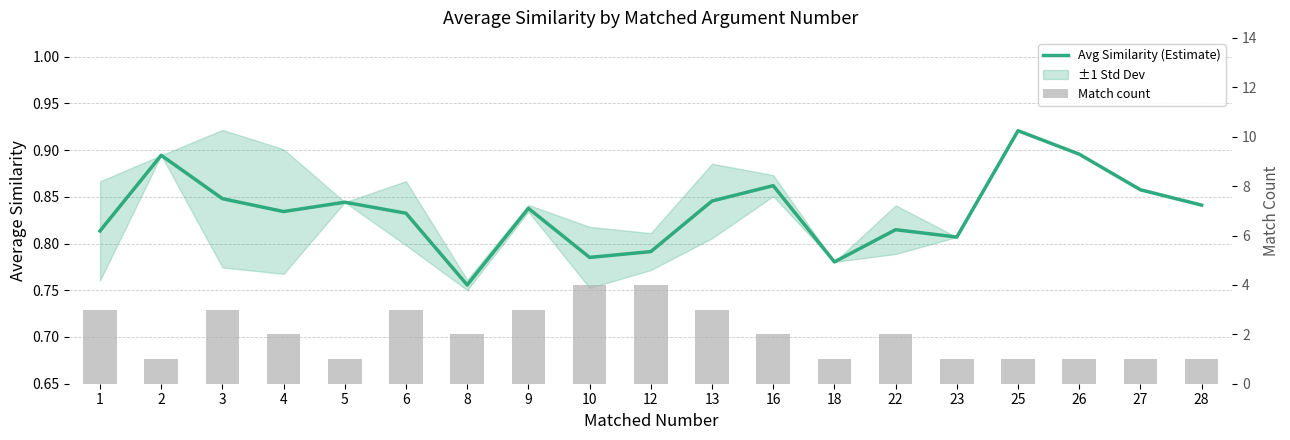

Reading right to left, extract all data points from this chart.

Avg Similarity (Estimate): 0.8	0.9	0.9	0.9	0.8	0.8	0.8	0.9	0.8	0.8	0.8	0.8	0.8	0.8	0.8	0.8	0.8	0.9	0.8
Match count: 1.0	1.0	1.0	1.0	1.0	2.0	1.0	2.0	3.0	4.0	4.0	3.0	2.0	3.0	1.0	2.0	3.0	1.0	3.0